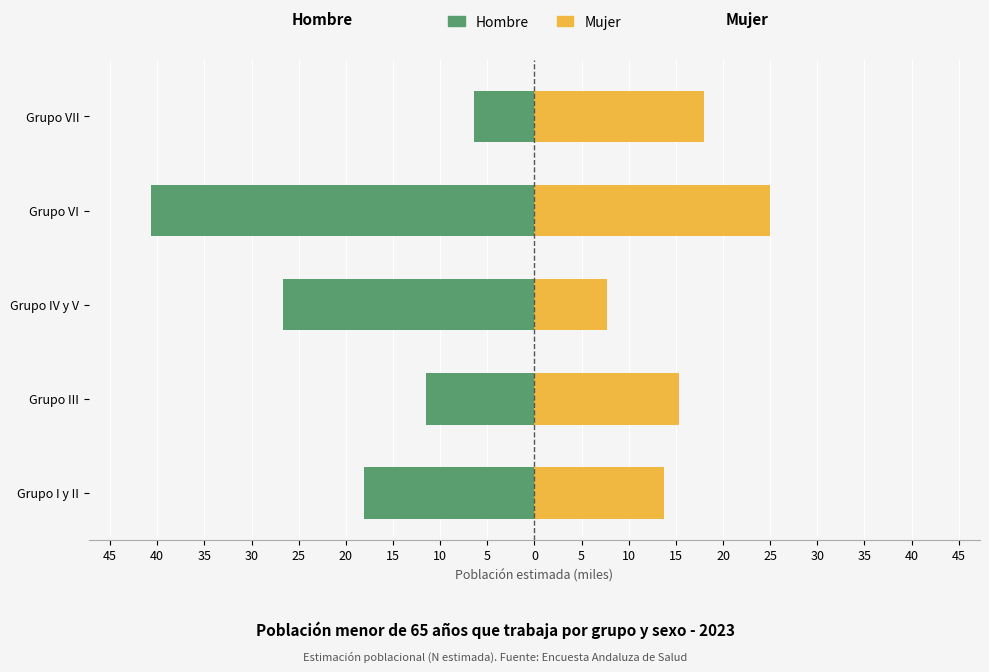

What is the sum of all Mujer values?

79.7